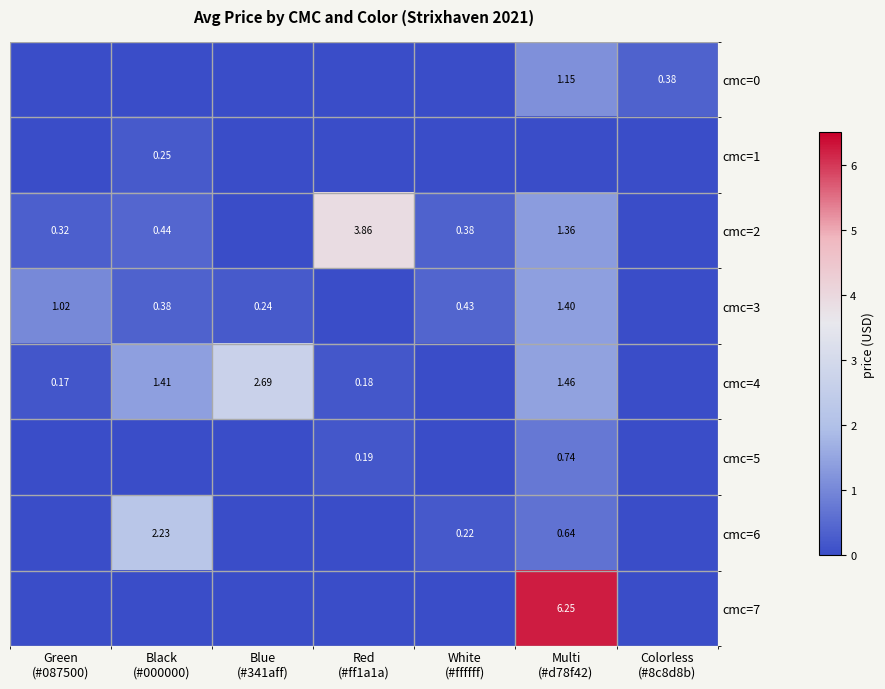

Reading left to right, transcribe all the data shown in this chart.

row_0: 0.0	0.0	0.0	0.0	0.0	1.1	0.4
row_1: 0.0	0.2	0.0	0.0	0.0	0.0	0.0
row_2: 0.3	0.4	0.0	3.9	0.4	1.4	0.0
row_3: 1.0	0.4	0.2	0.0	0.4	1.4	0.0
row_4: 0.2	1.4	2.7	0.2	0.0	1.5	0.0
row_5: 0.0	0.0	0.0	0.2	0.0	0.7	0.0
row_6: 0.0	2.2	0.0	0.0	0.2	0.6	0.0
row_7: 0.0	0.0	0.0	0.0	0.0	6.2	0.0